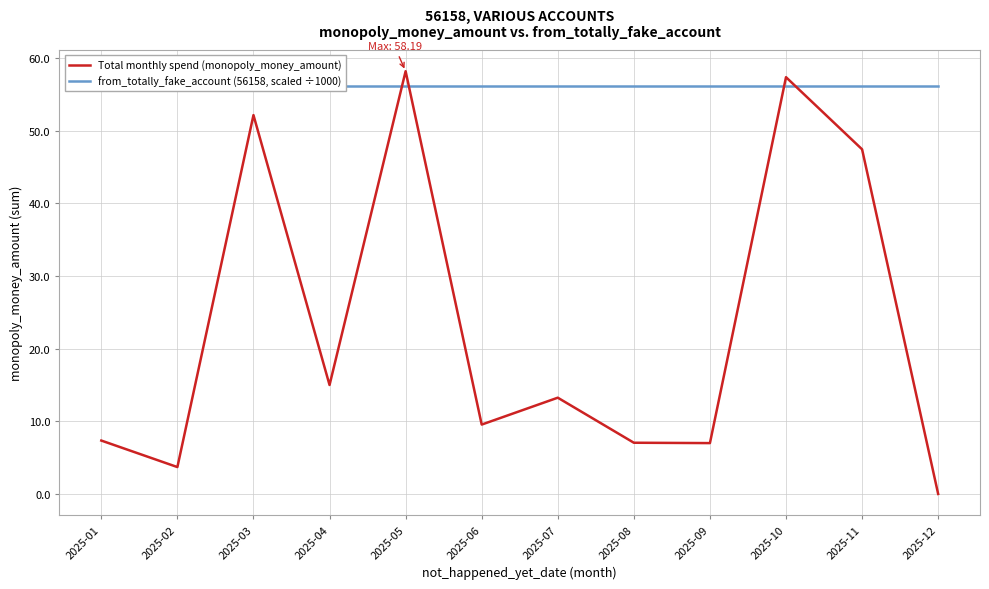

Is the value of Total monthly spend (monopoly_money_amount) at 2025-03 greater than the value of from_totally_fake_account (56158, scaled ÷1000) at 2025-01?

No